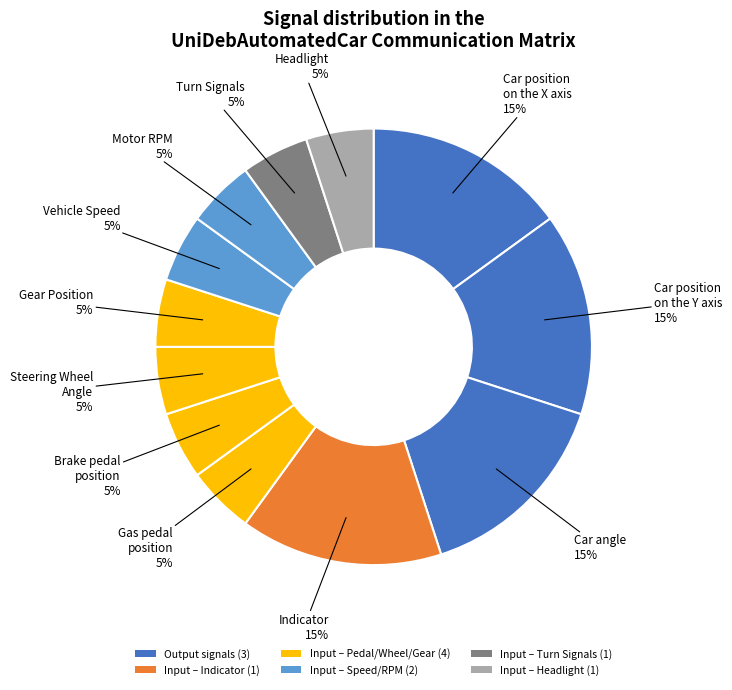

Count the number of slices in the pie.

12